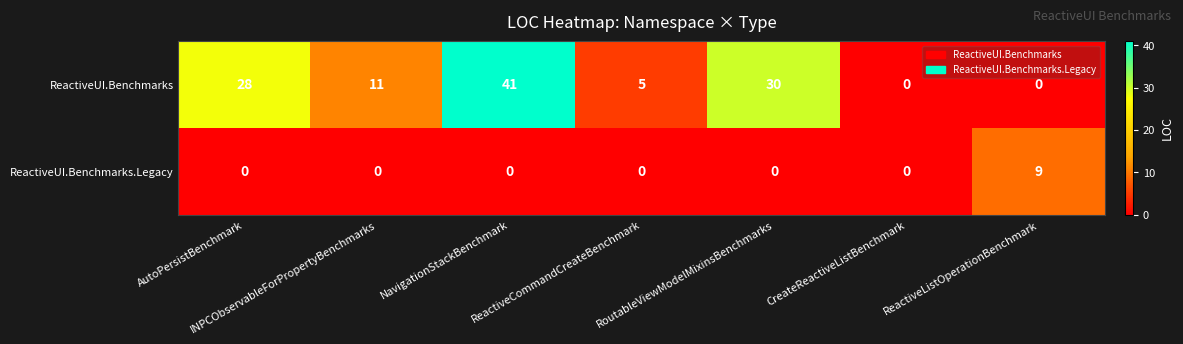

List the series in order of their overall mean, highest first.

ReactiveUI.Benchmarks, ReactiveUI.Benchmarks.Legacy